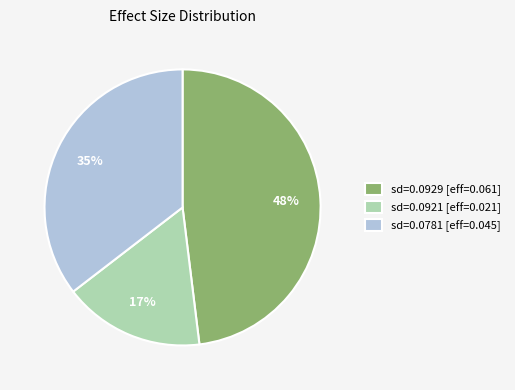

What percentage is the sd=0.0781 [eff=0.045] slice, to the nearest percent?

35%